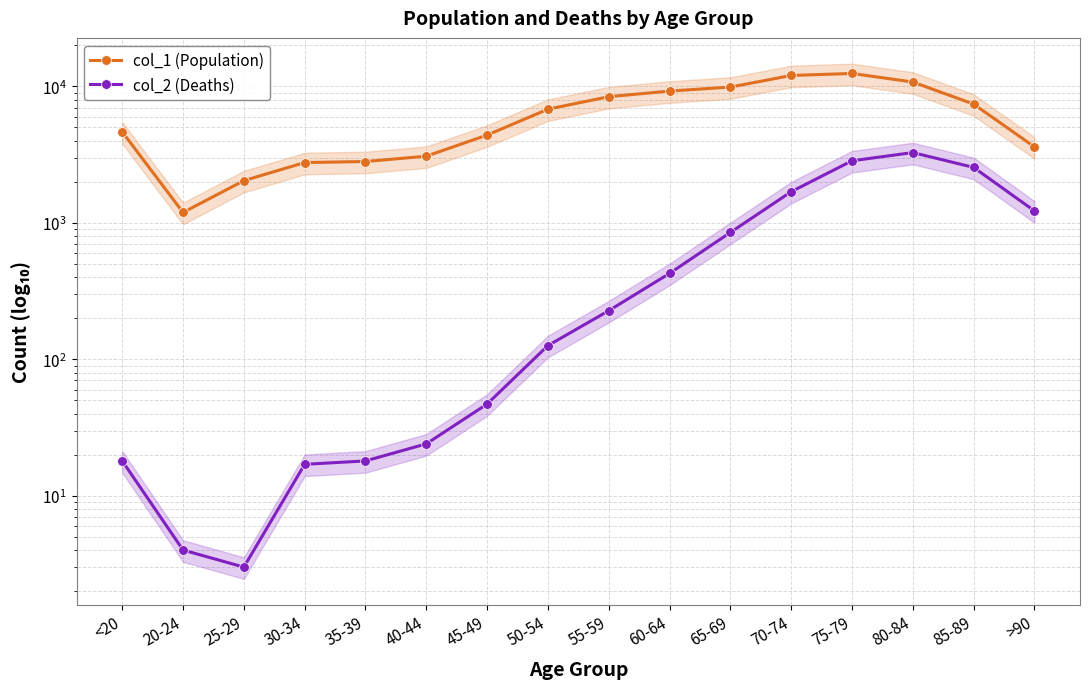

At which category does col_2 (Deaths) reach its first local peak?

80-84